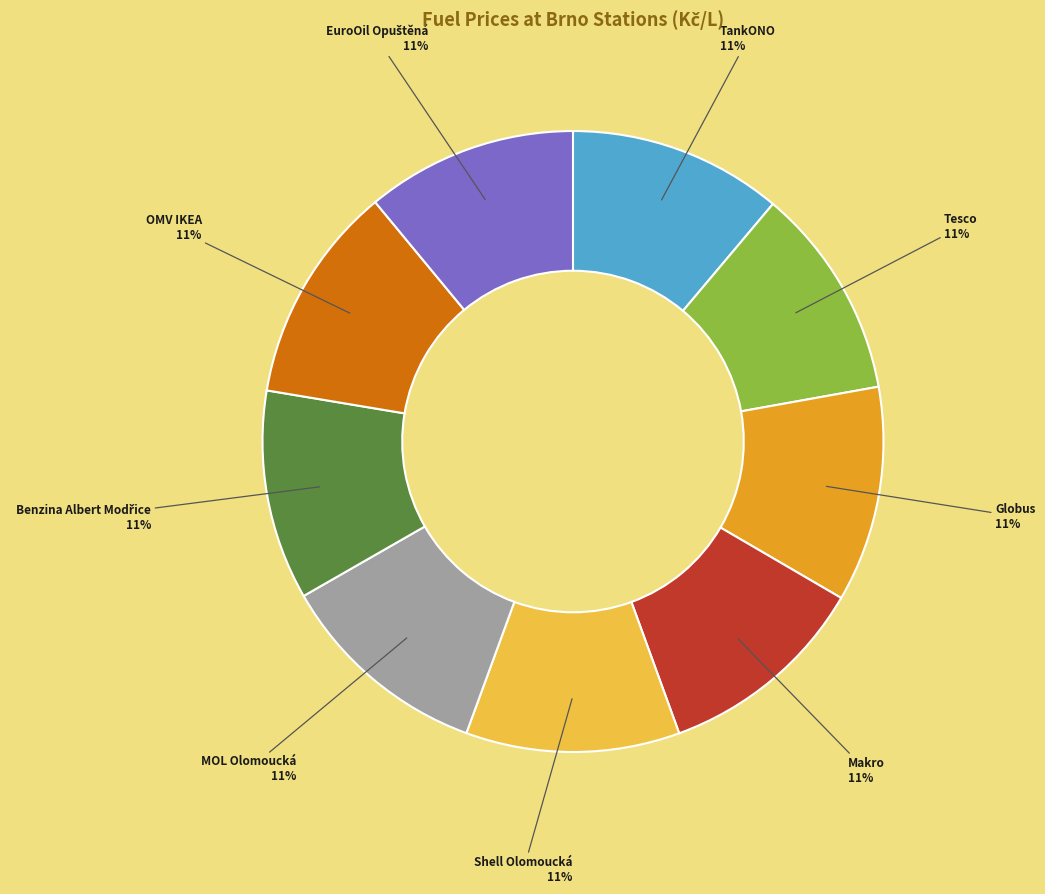

To the nearest percent, what is the average slice percentage?

11%